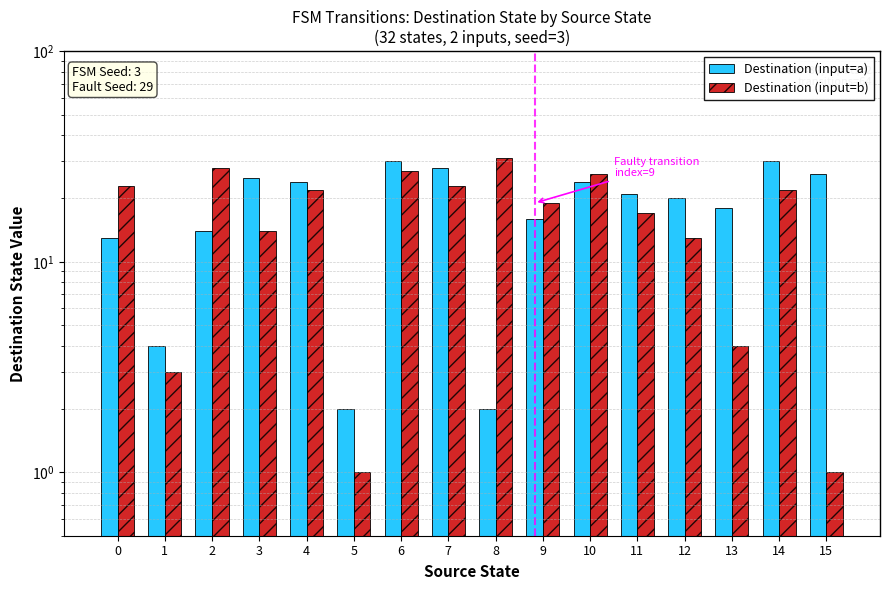

How many data points in Destination (input=b) are above 22?

6